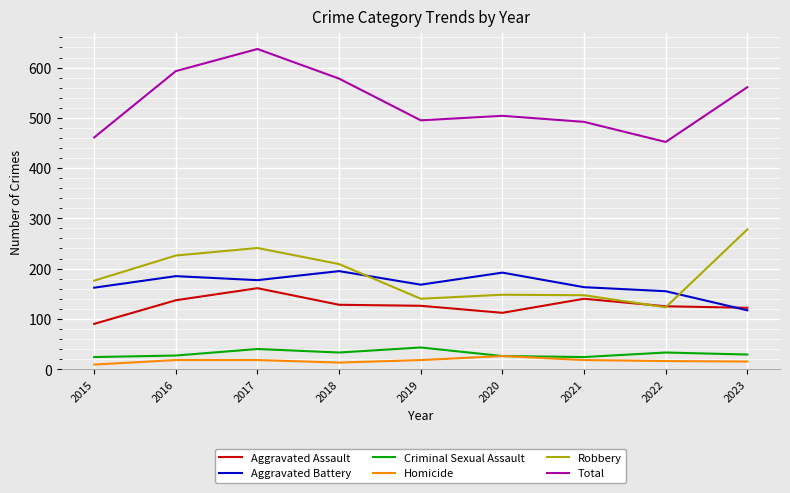

How many times do Robbery and Aggravated Battery cross each other?

2